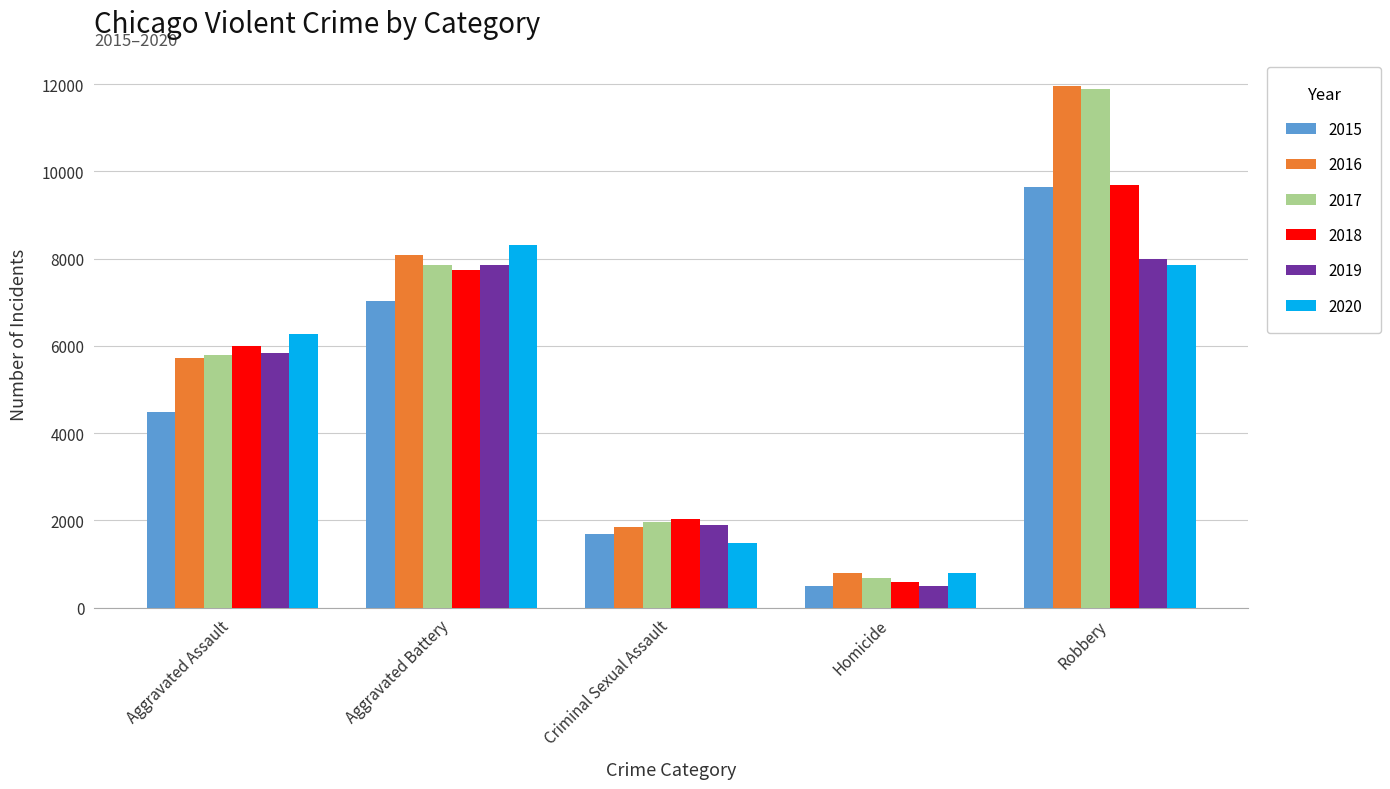

Rank the categories by 2016 value from highest to lowest.

Robbery, Aggravated Battery, Aggravated Assault, Criminal Sexual Assault, Homicide